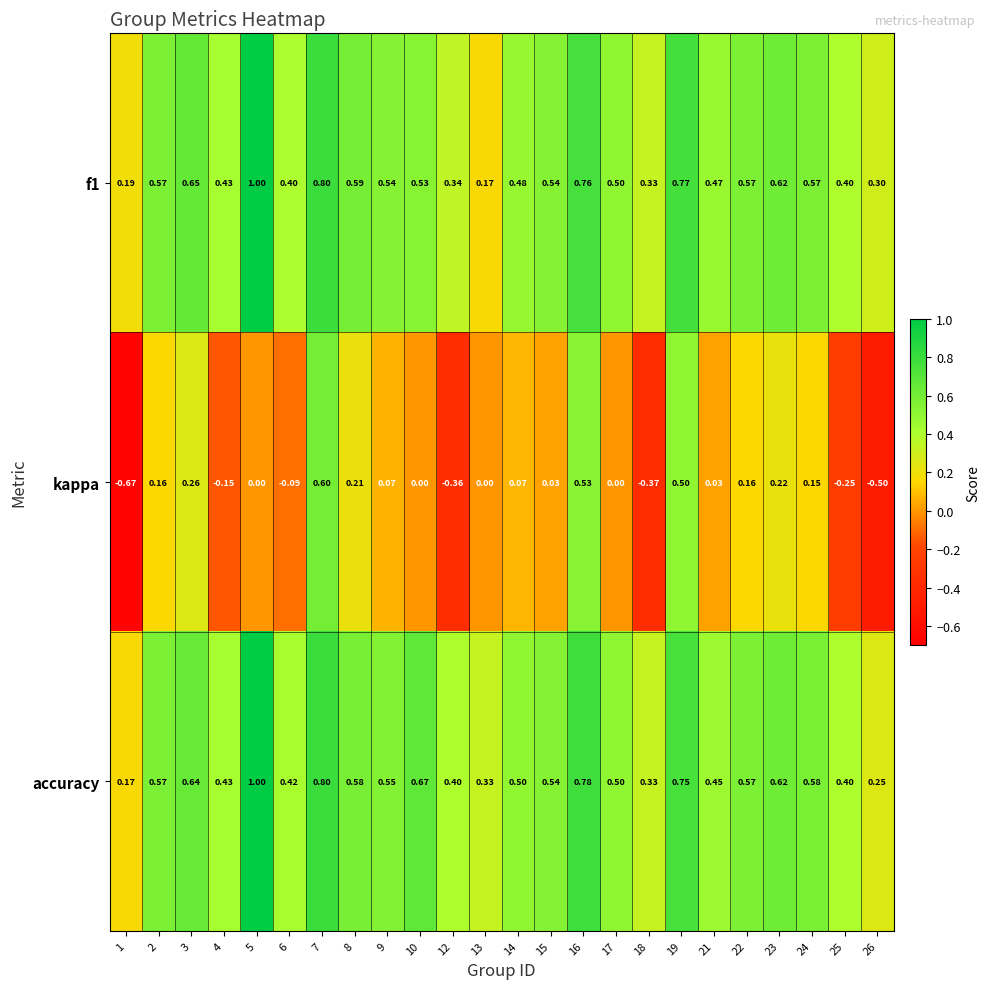

Which series has the largest total across all categories?

accuracy